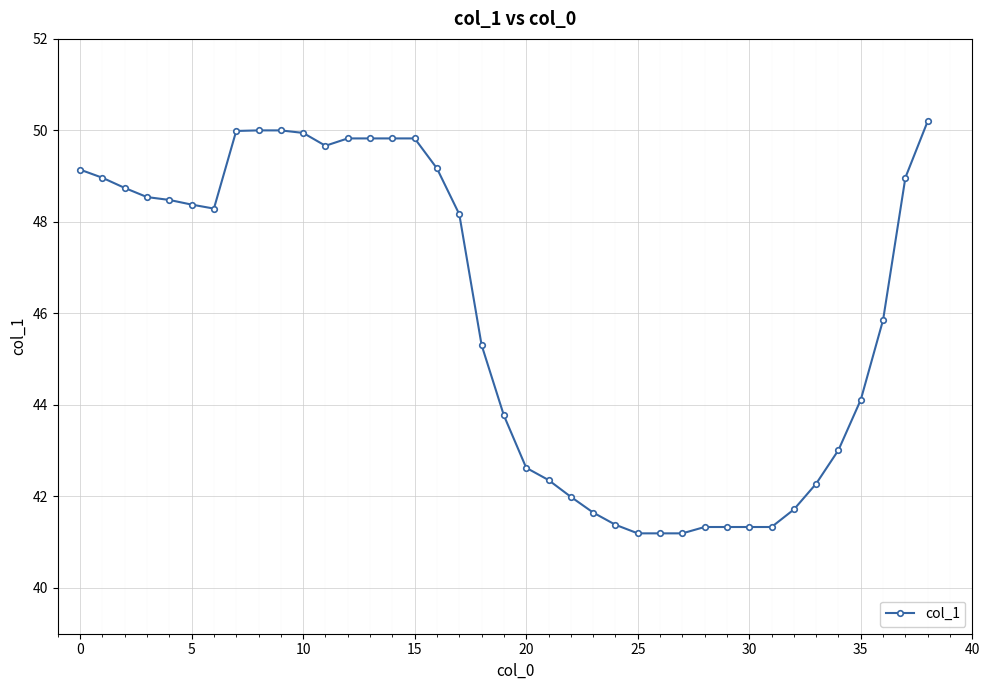

What is the greatest value displayed?

50.2